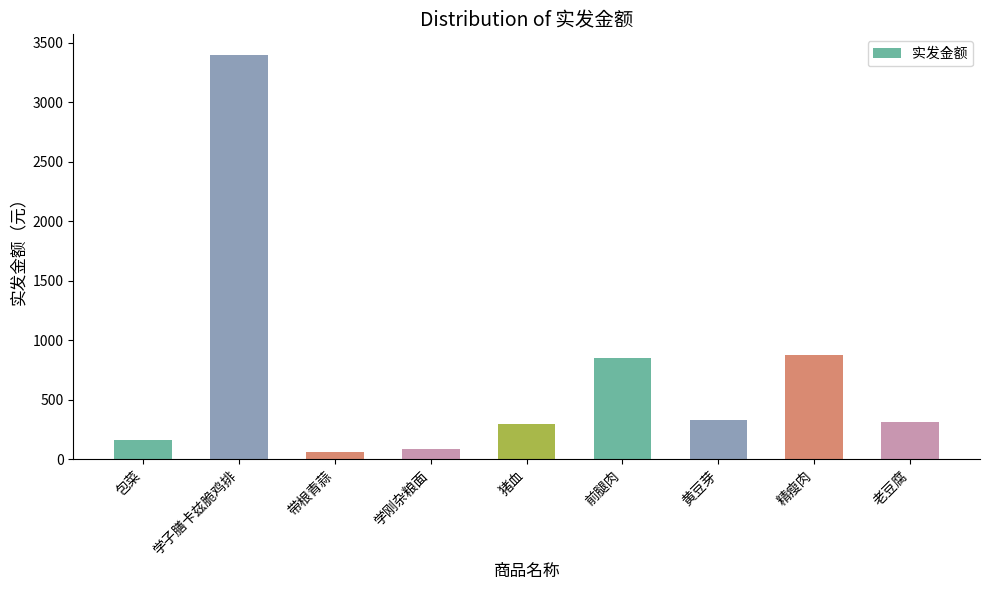

What value does the data have at 学子膳卡兹脆鸡排?

3400